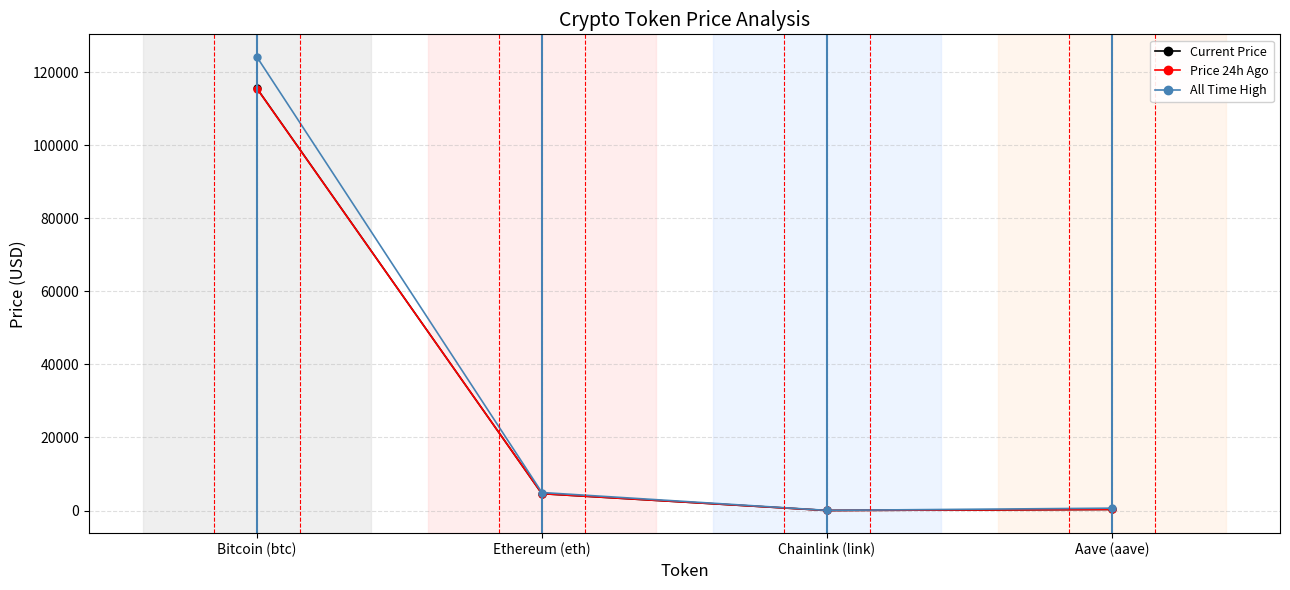

Where is All Time High nearest to the value 62090?

Ethereum (eth)